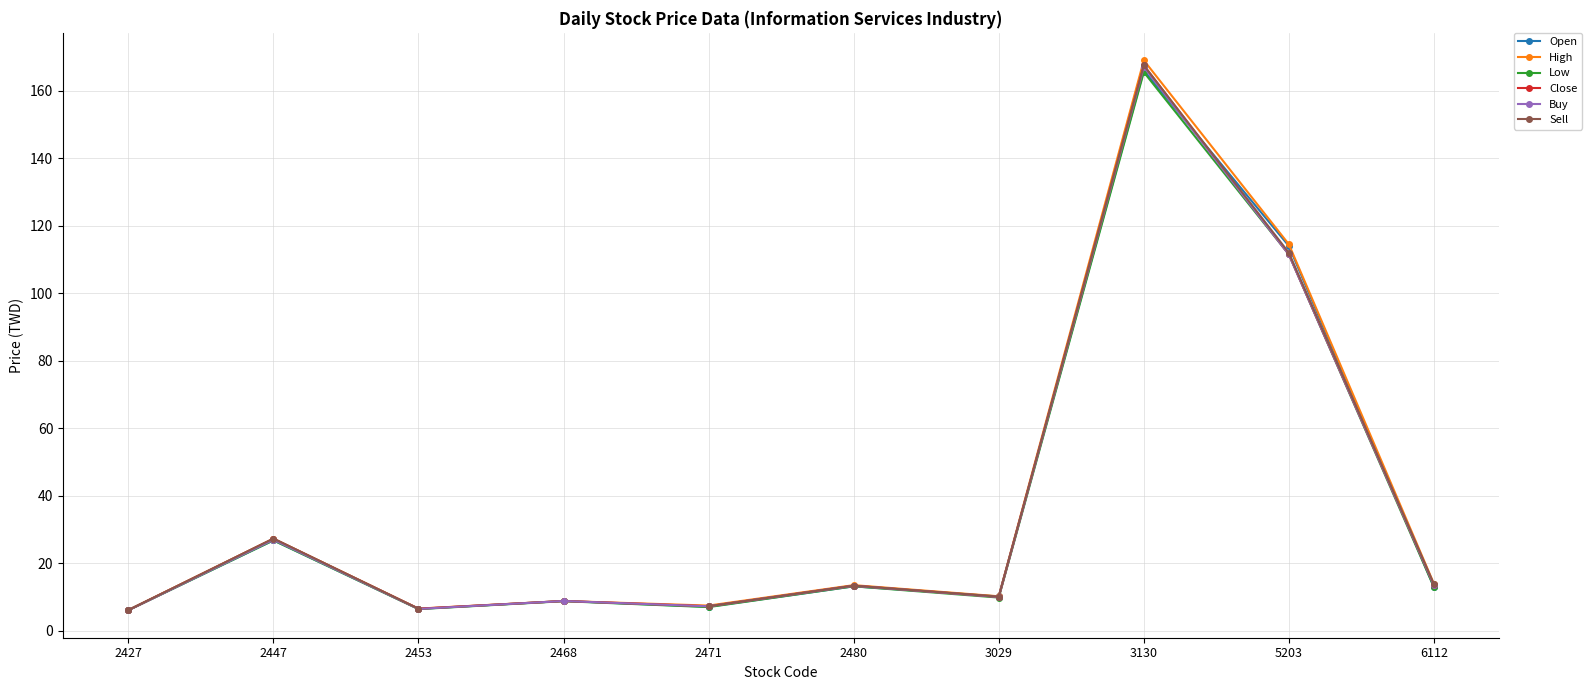

At which category does the chart reach its peak across all series?

3130